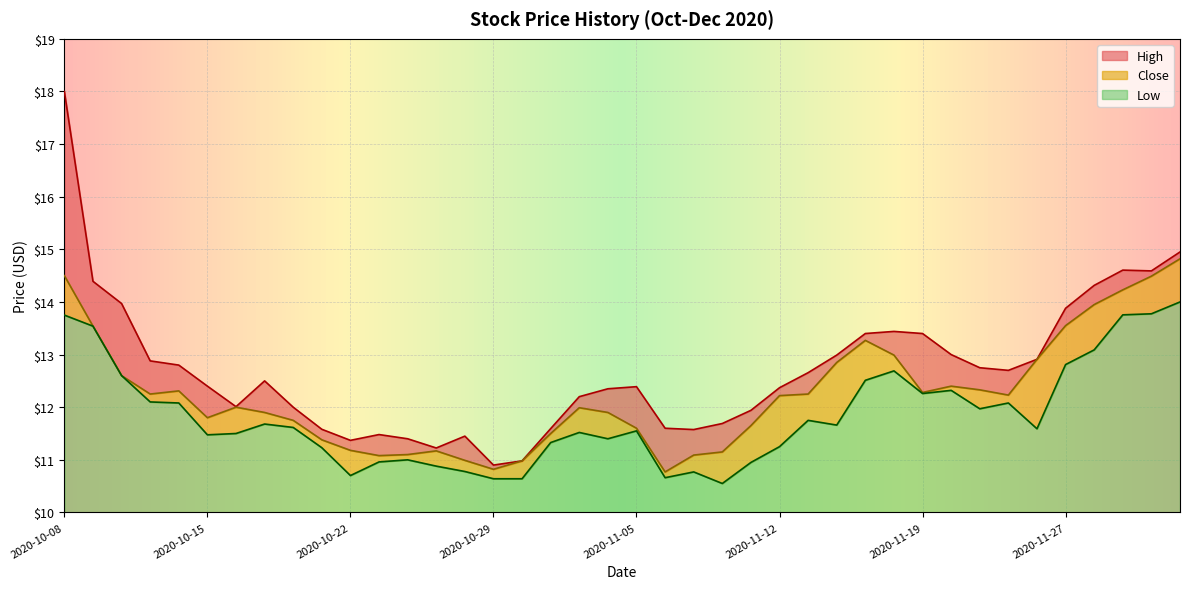

At which category is the sum across all series the highest?

2020-10-08